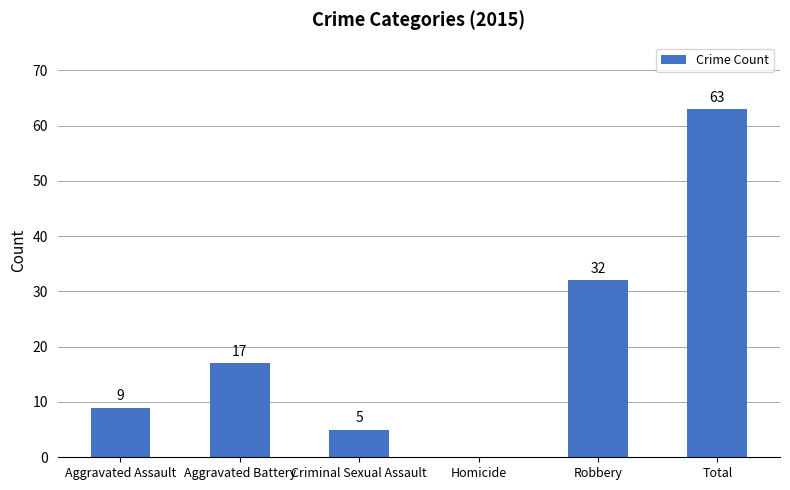

Reading left to right, extract all data points from this chart.

Aggravated Assault=9	Aggravated Battery=17	Criminal Sexual Assault=5	Homicide=0	Robbery=32	Total=63